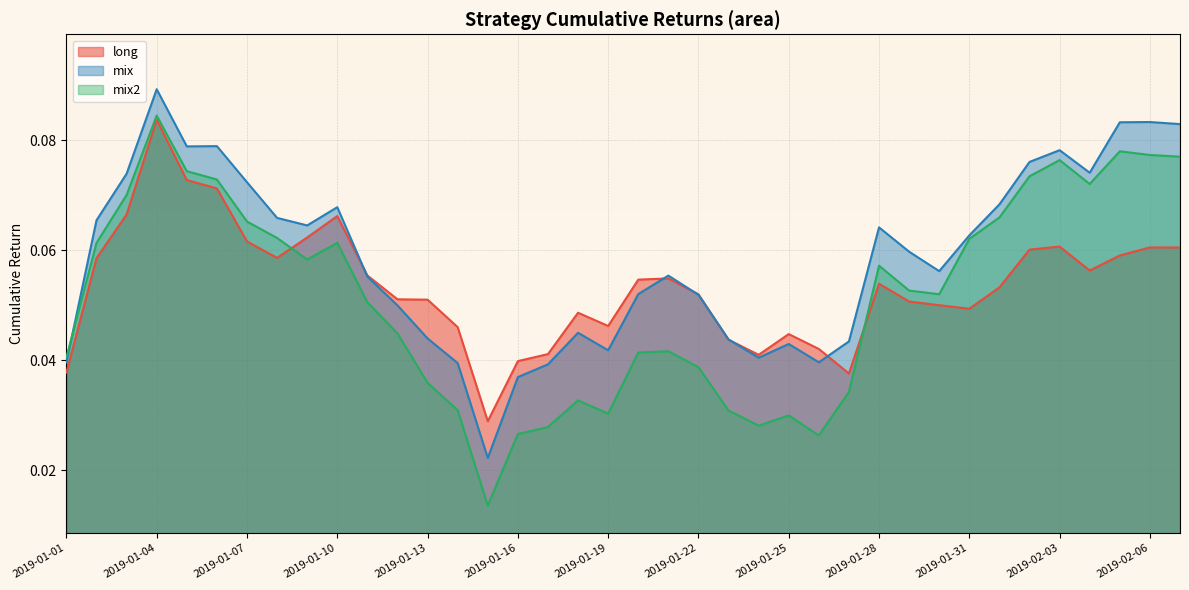

Between 2019-01-31 and 2019-01-11, which is larger?

2019-01-11